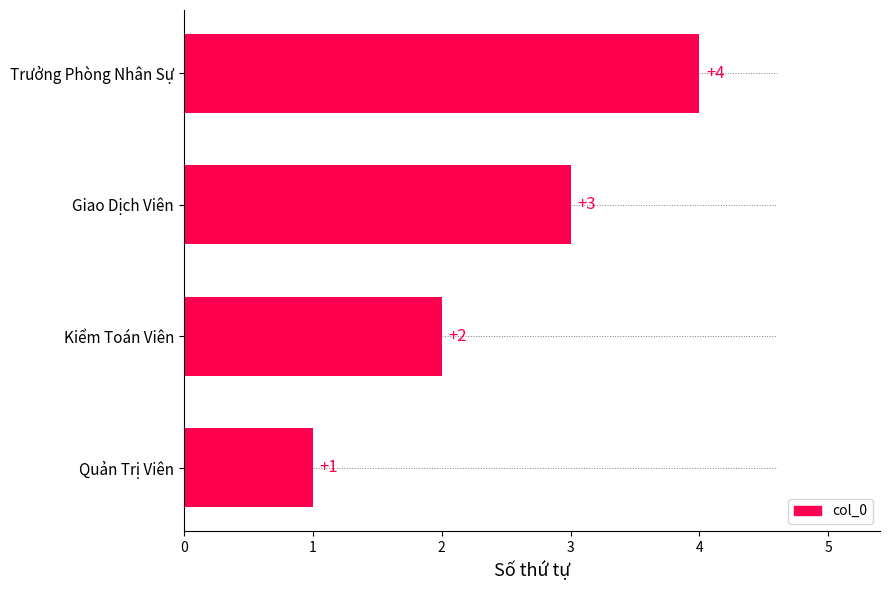

What is the difference between the maximum and second lowest values?

2